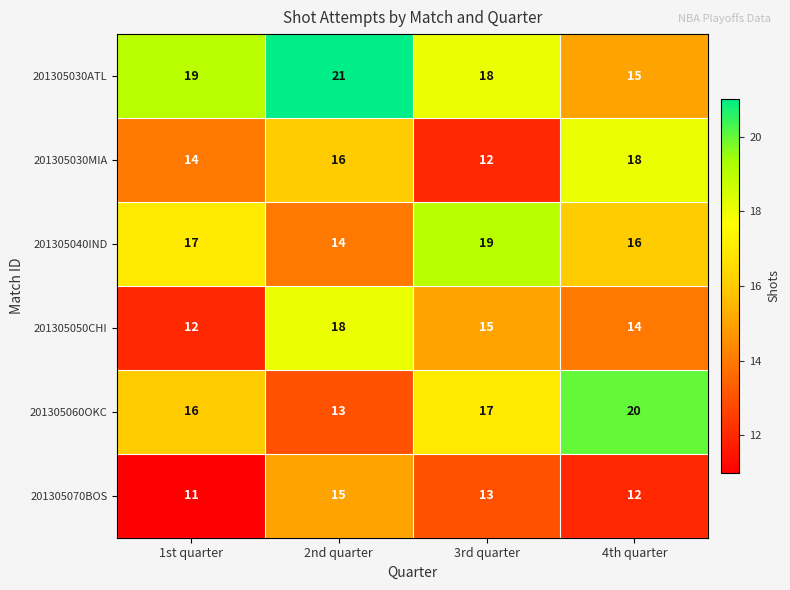

The value of 201305050CHI at 1st quarter is 12. True or false?

True